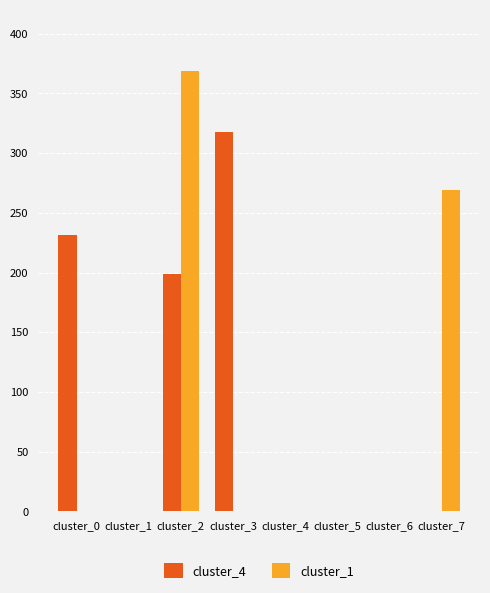

Reading right to left, extract all data points from this chart.

cluster_4: cluster_7=0.0	cluster_6=0.0	cluster_5=0.0	cluster_4=0.0	cluster_3=318.1	cluster_2=199.1	cluster_1=0.0	cluster_0=231.6
cluster_1: cluster_7=269.0	cluster_6=0.0	cluster_5=0.0	cluster_4=0.0	cluster_3=0.0	cluster_2=368.7	cluster_1=0.0	cluster_0=0.0